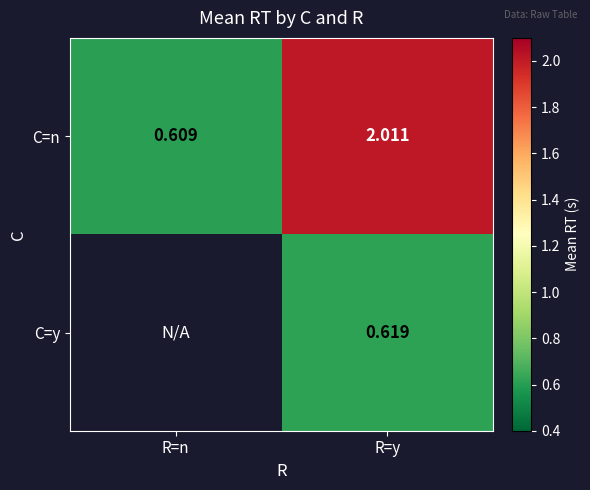

What is the spread (max minus min) of values at R=y?

1.4